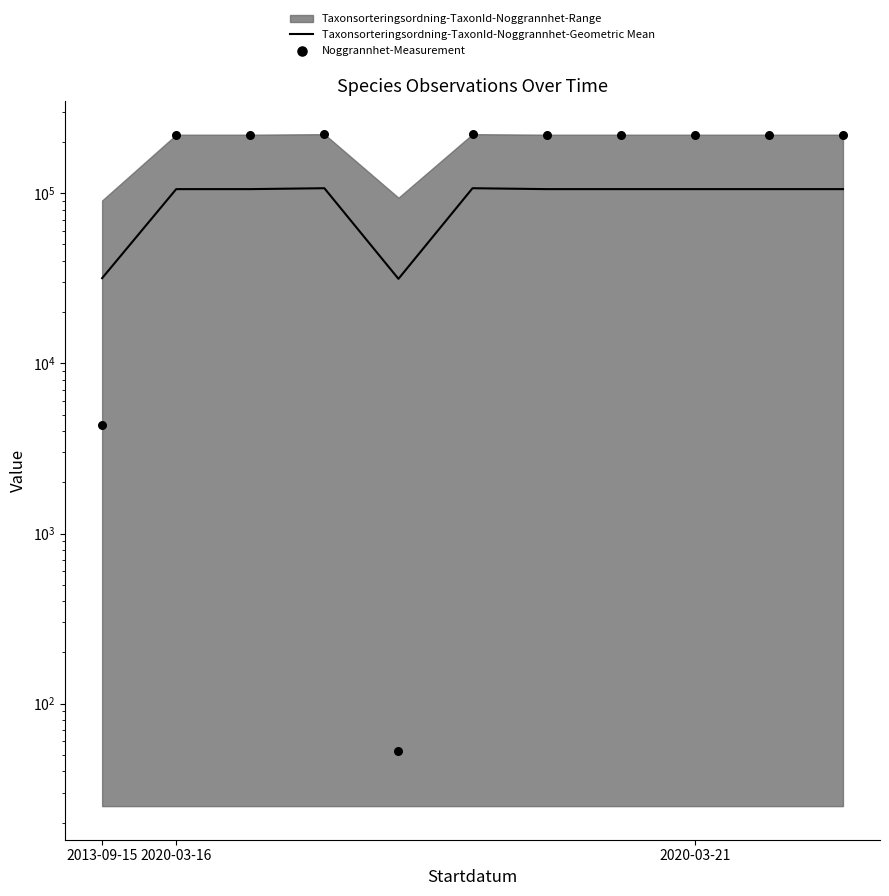

Is the value of Noggrannhet-Measurement at 3 greater than the value of Taxonsorteringsordning-TaxonId-Noggrannhet-Geometric Mean at 6?

Yes